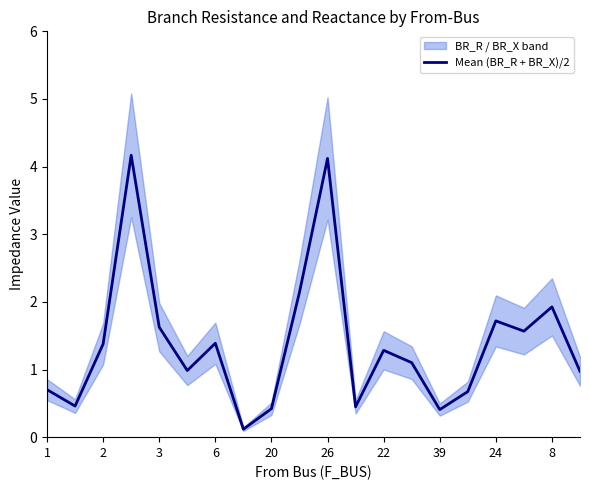

What is the maximum value for Mean (BR_R + BR_X)/2?

4.2